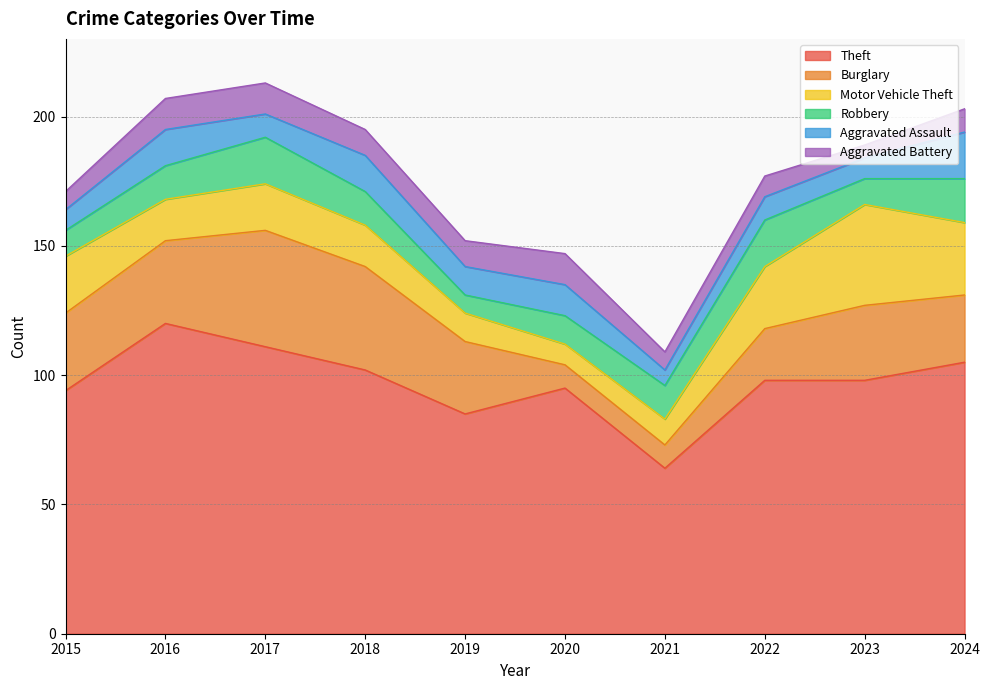

What is the approximate value of Aggravated Battery at 2024?

9